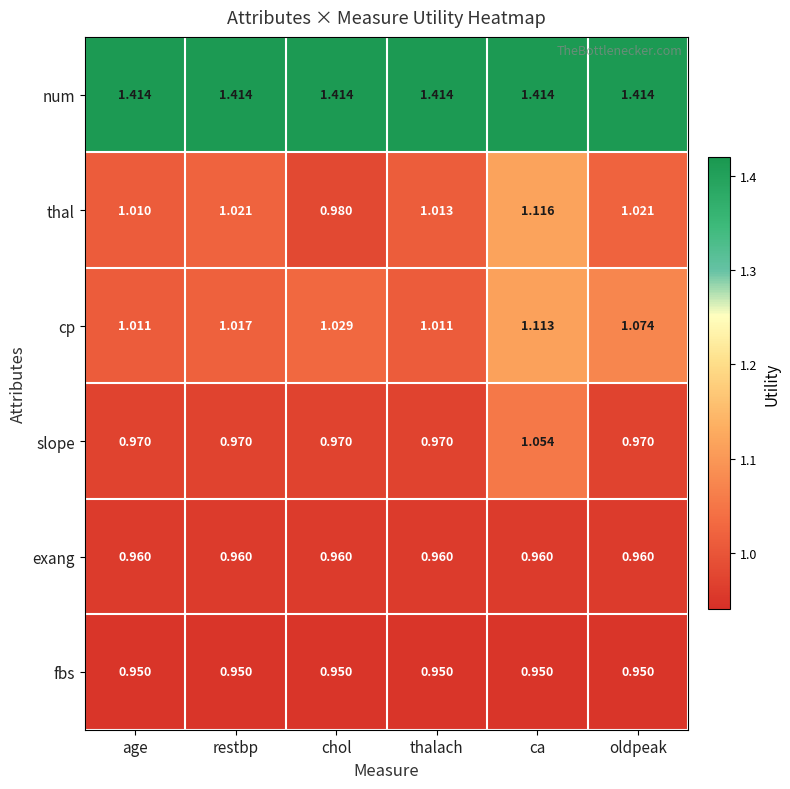

Count the number of data series in this chart.

6